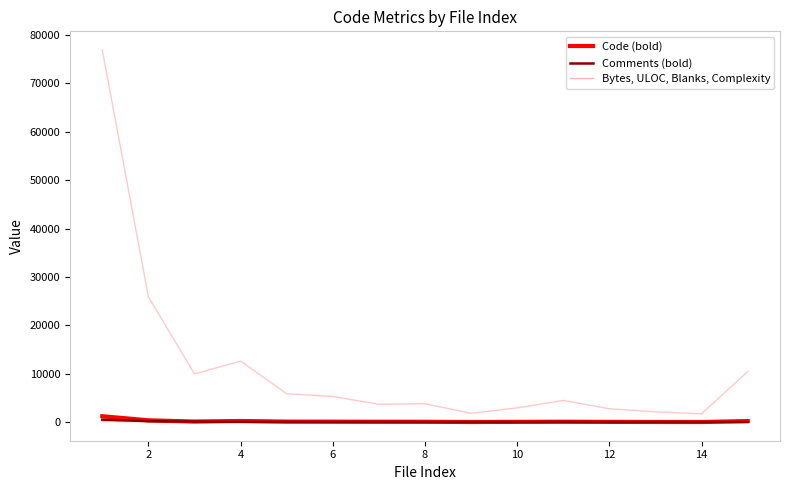

Does the chart display data point markers on the line(s)?

No